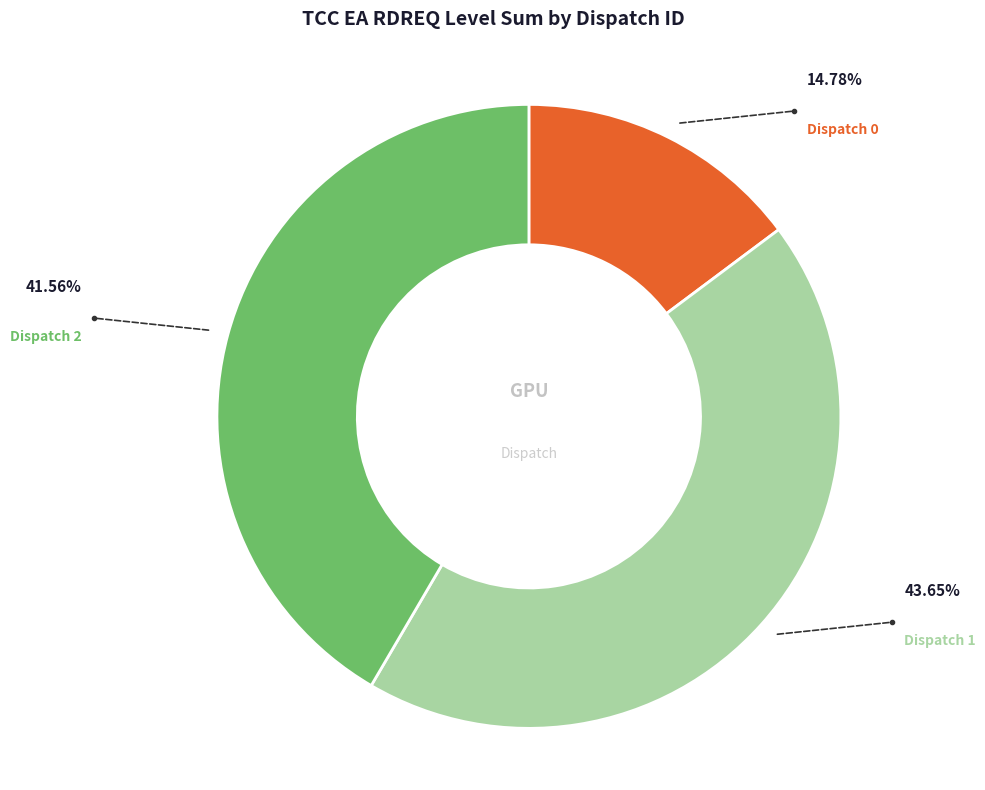

Is there a majority slice in this chart?

No